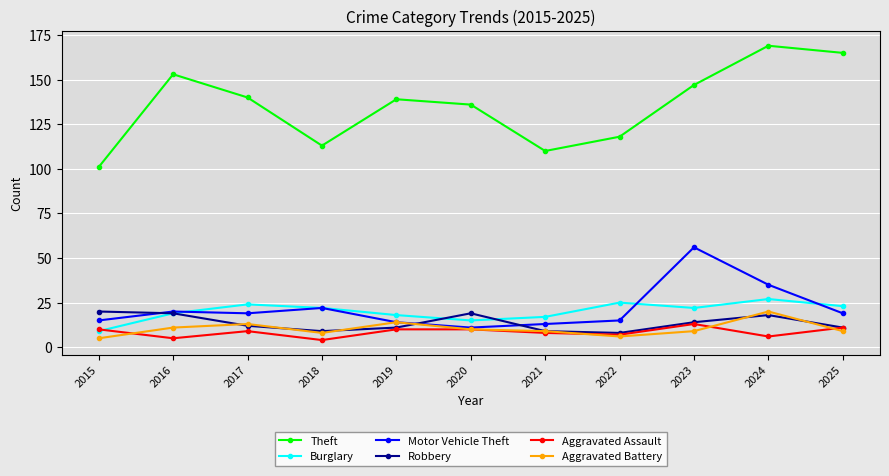

What is the difference between the maximum and minimum values in the Robbery series?

12